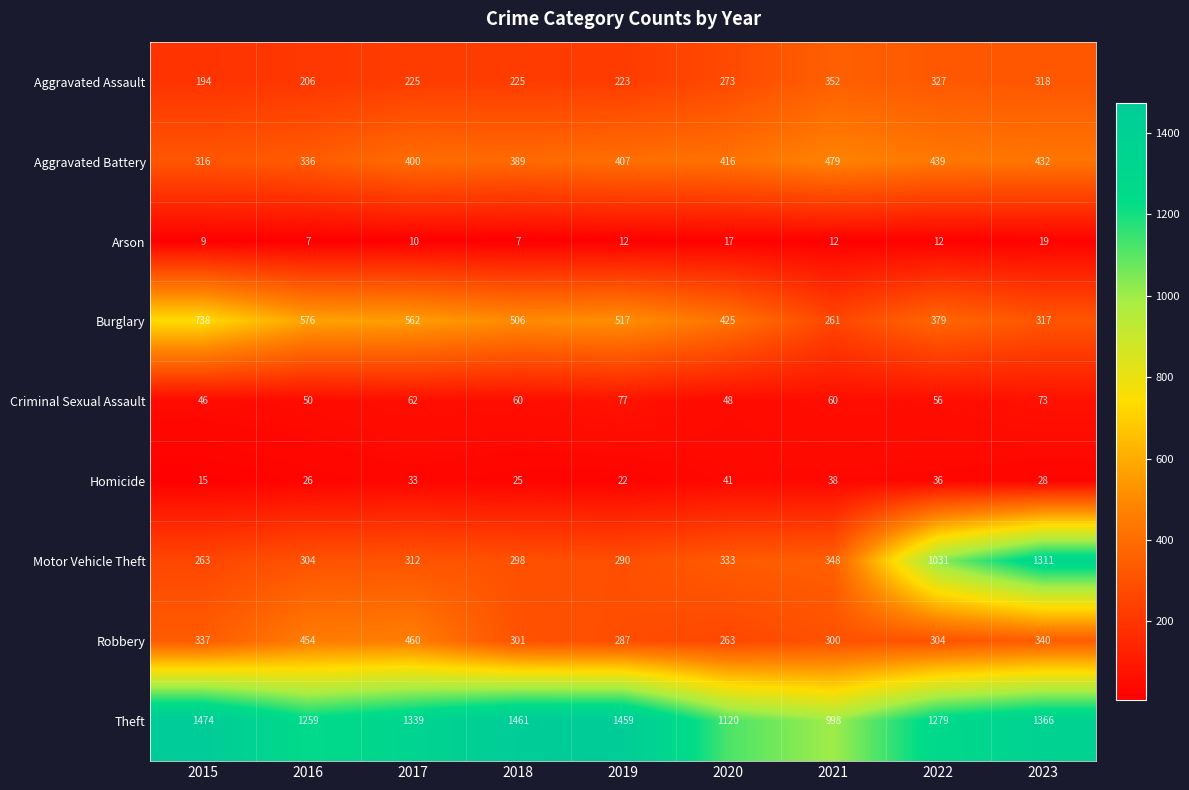

True or false: Aggravated Assault has a value of 48 at 2015.

False